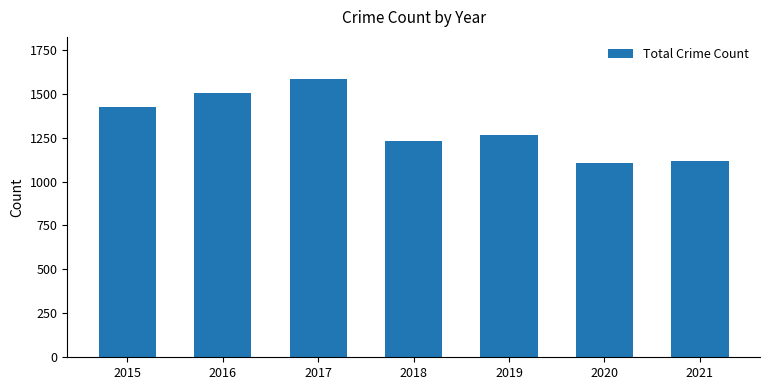

The chart shows a value of 2131 at 2017. True or false?

False